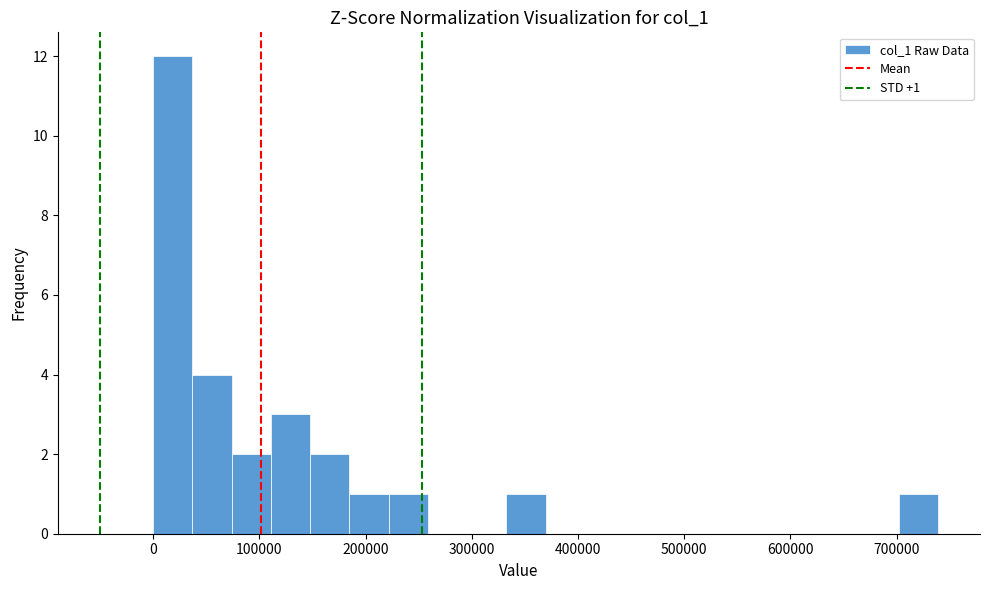

Read against the x-axis, roughly where is the centre of the tallest bar?

20000